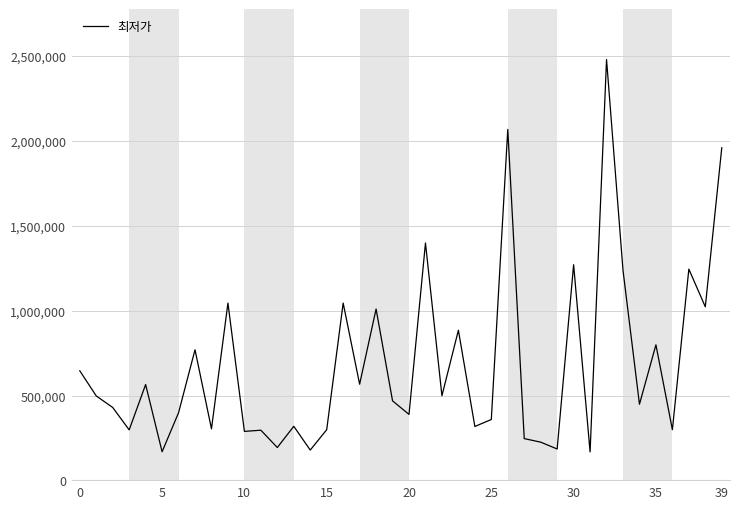

What is the smallest value displayed?

168000